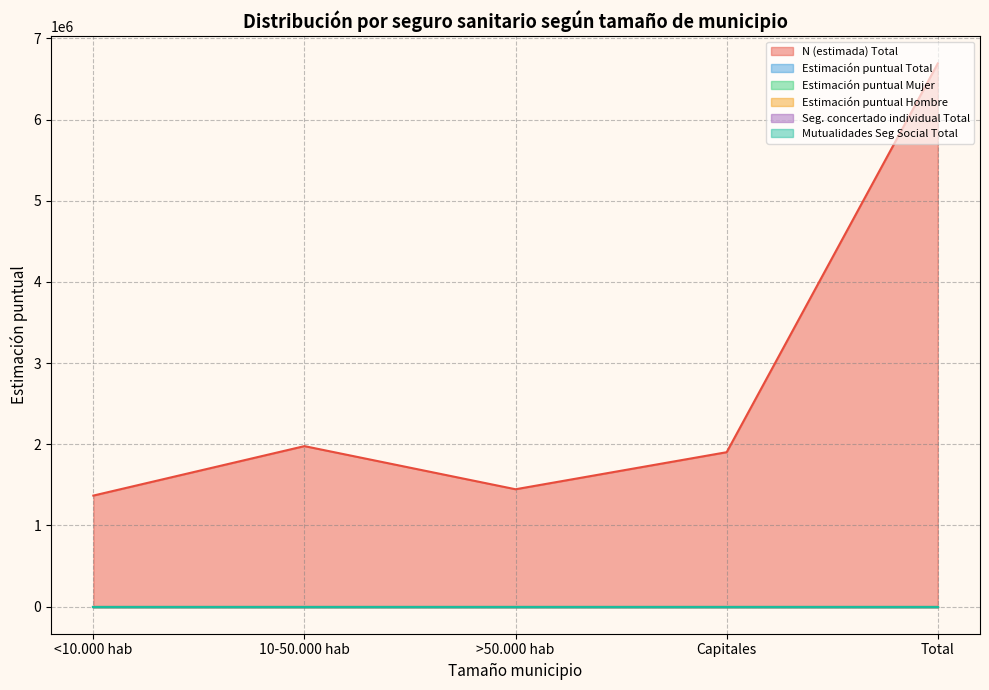

How many data points does each series have?

5